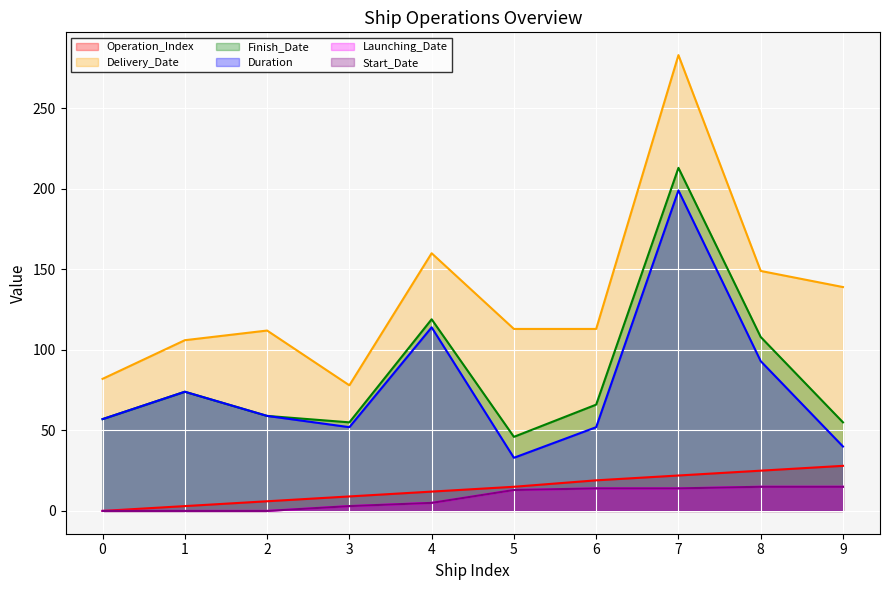

Rank the series by their maximum value, from highest to lowest.

Delivery_Date, Finish_Date, Duration, Operation_Index, Launching_Date, Start_Date